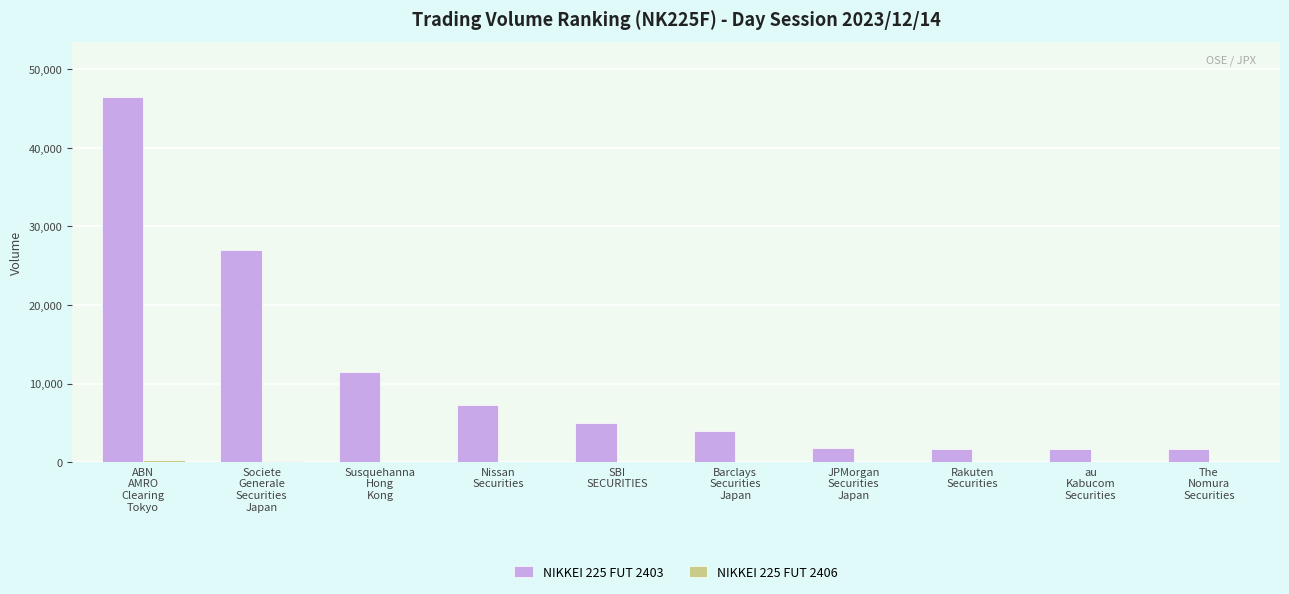

Which series has the largest total across all categories?

NIKKEI 225 FUT 2403